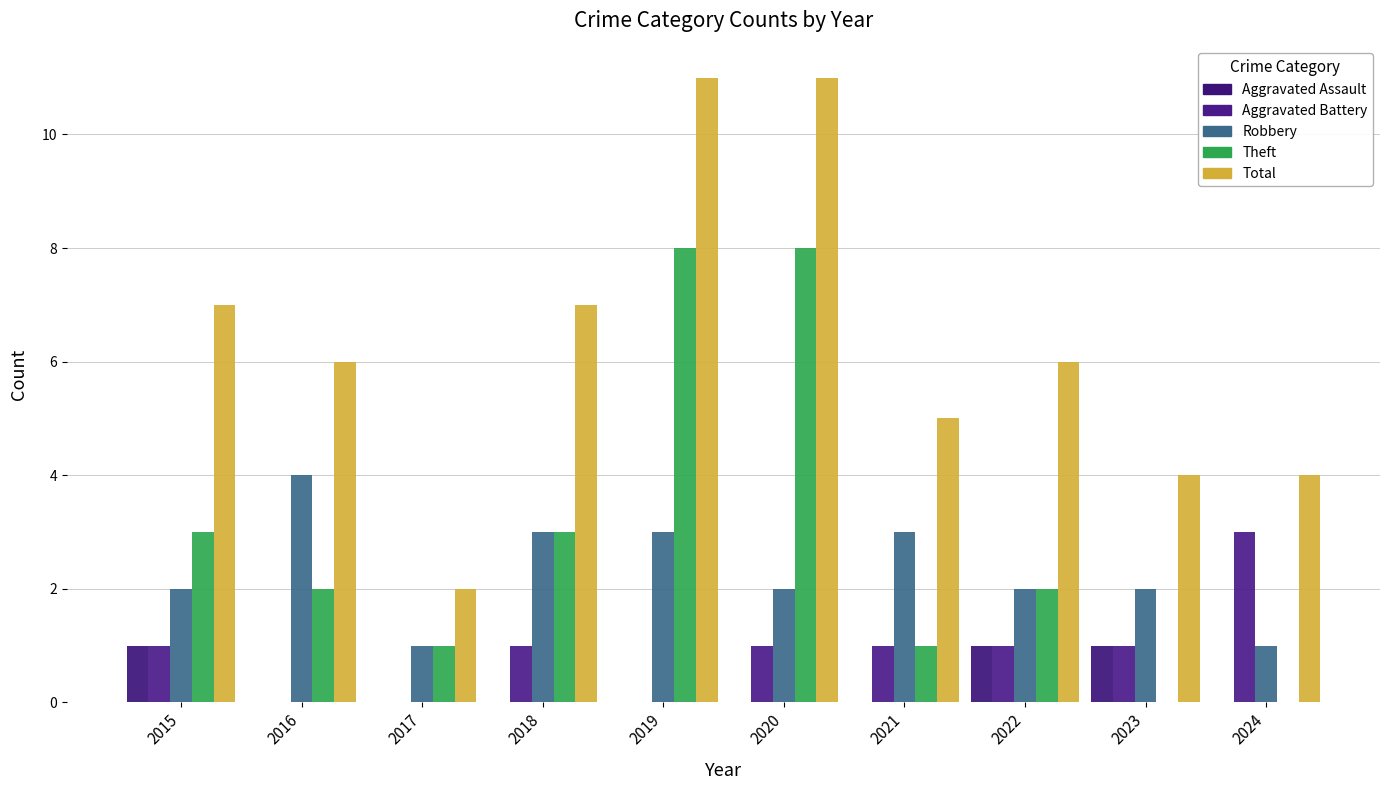

At how many categories does at least one series exceed 7?

2